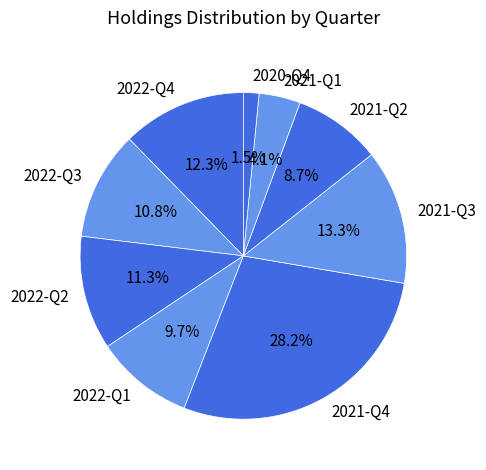

To the nearest percent, what is the average slice percentage?

11%